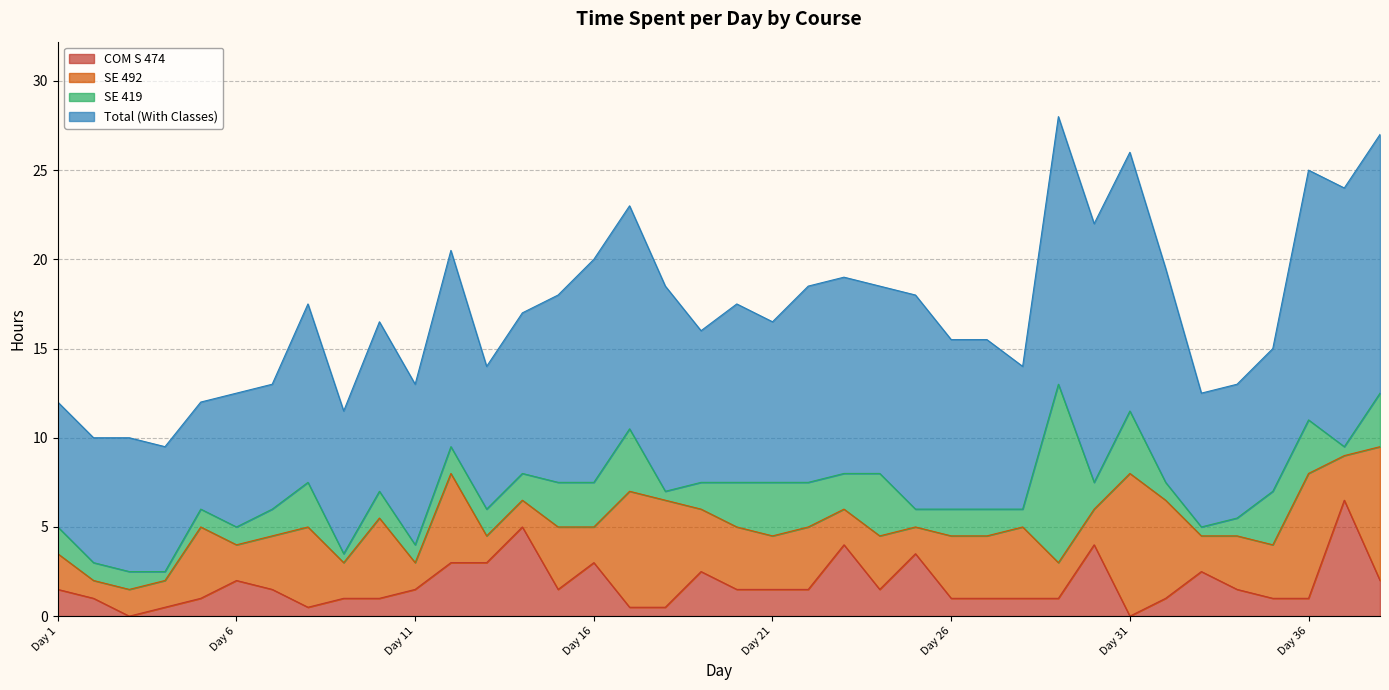

What is the value of the SE 492 point at the 15th from the left?

3.5